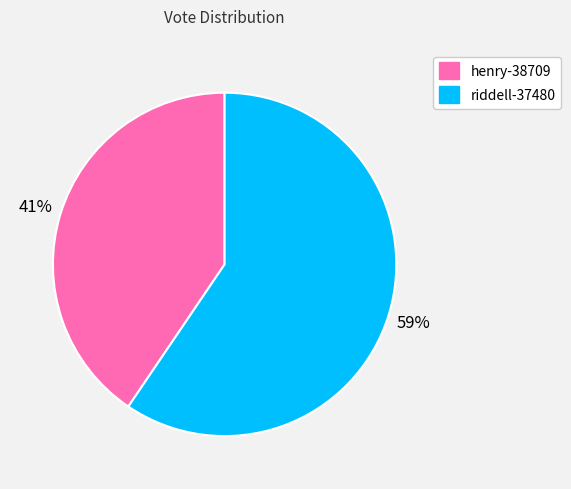

Combined, do henry-38709 and riddell-37480 account for over 50%?

Yes